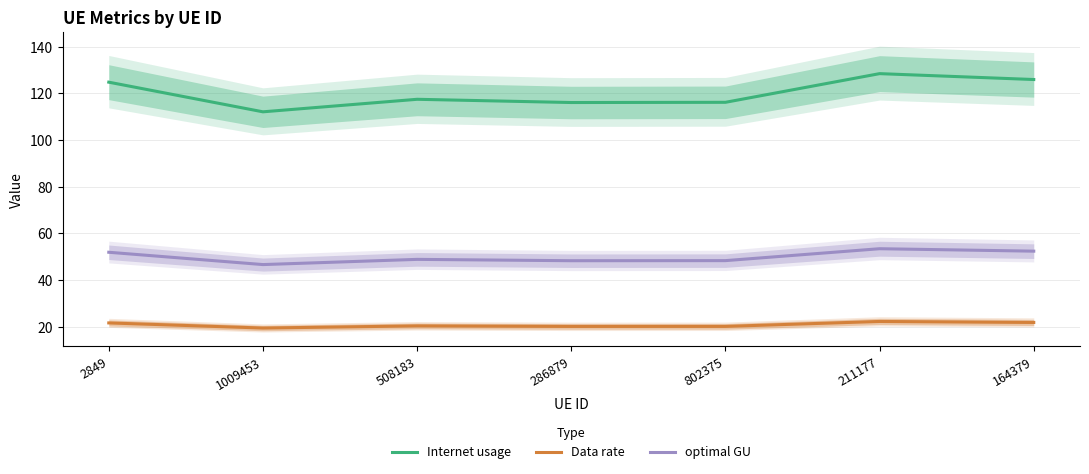

Is the value of Internet usage at 802375 greater than the value of Data rate at 802375?

Yes